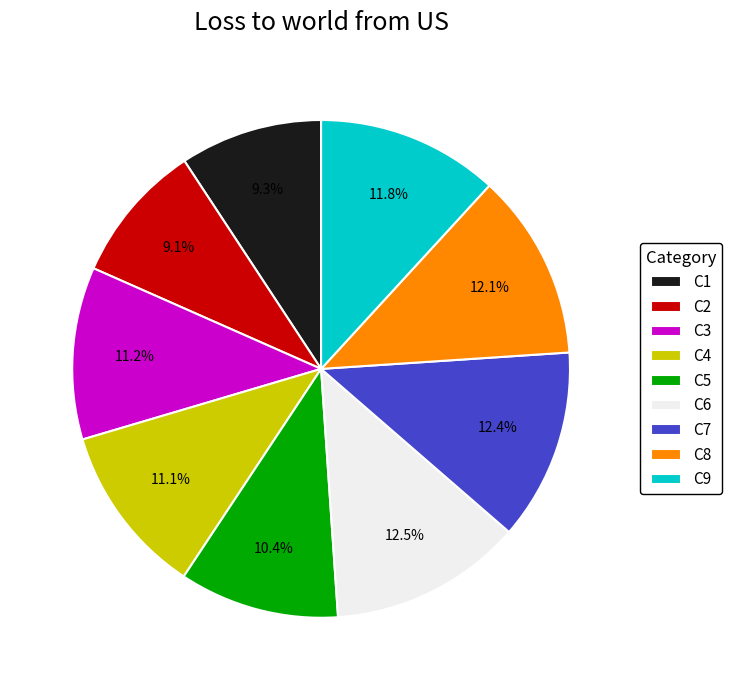

What portion of the pie excludes C5?

89.6%